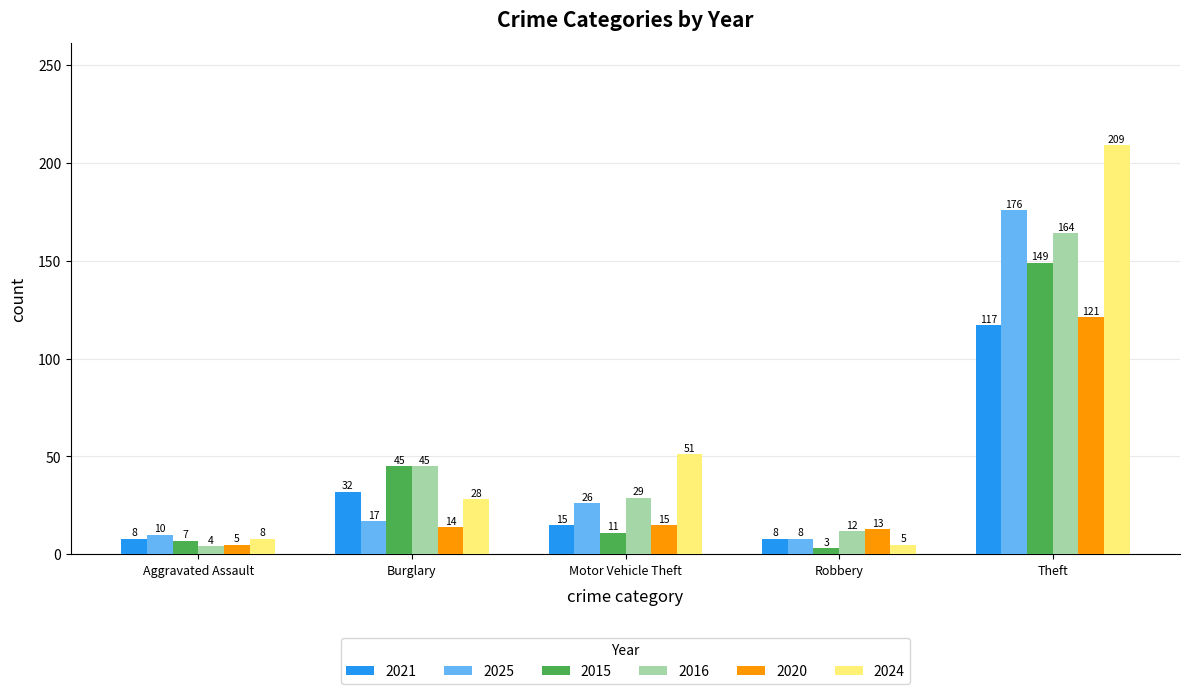

What is the difference between the maximum and minimum values in the 2021 series?

109